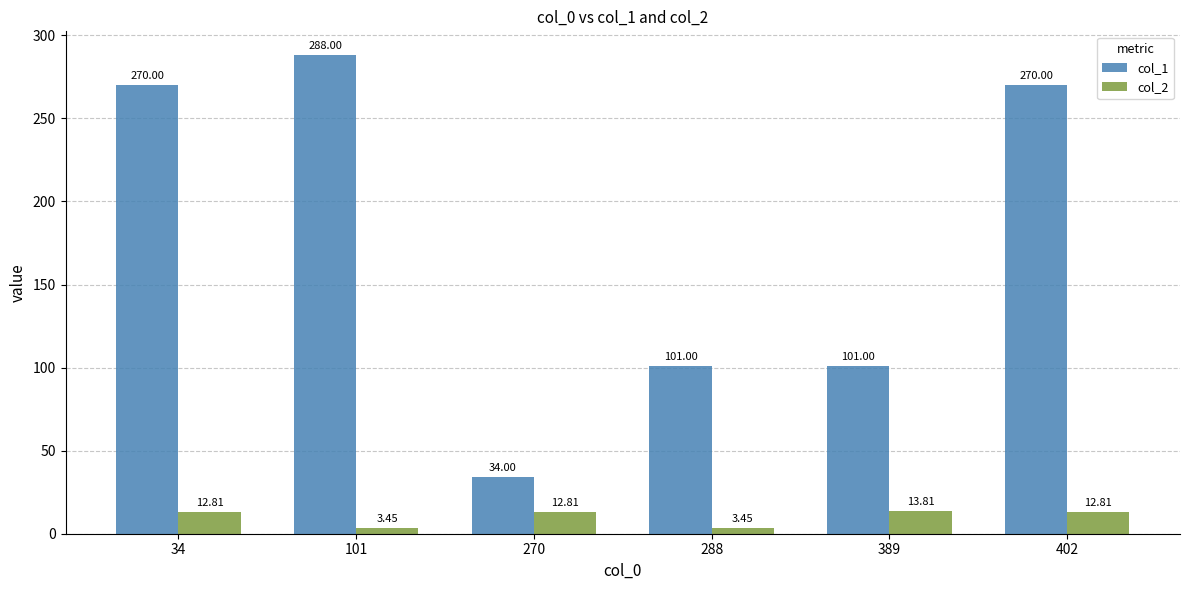

Which series changed the most between 270 and 288?

col_1